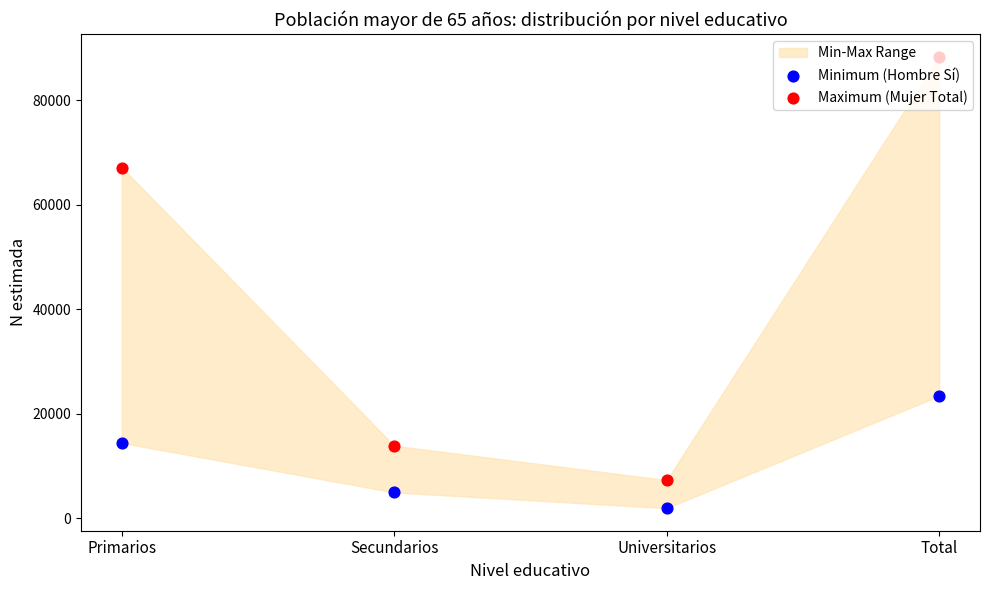

Is the value of Maximum (Mujer Total) at Total greater than the value of Minimum (Hombre Sí) at Secundarios?

Yes